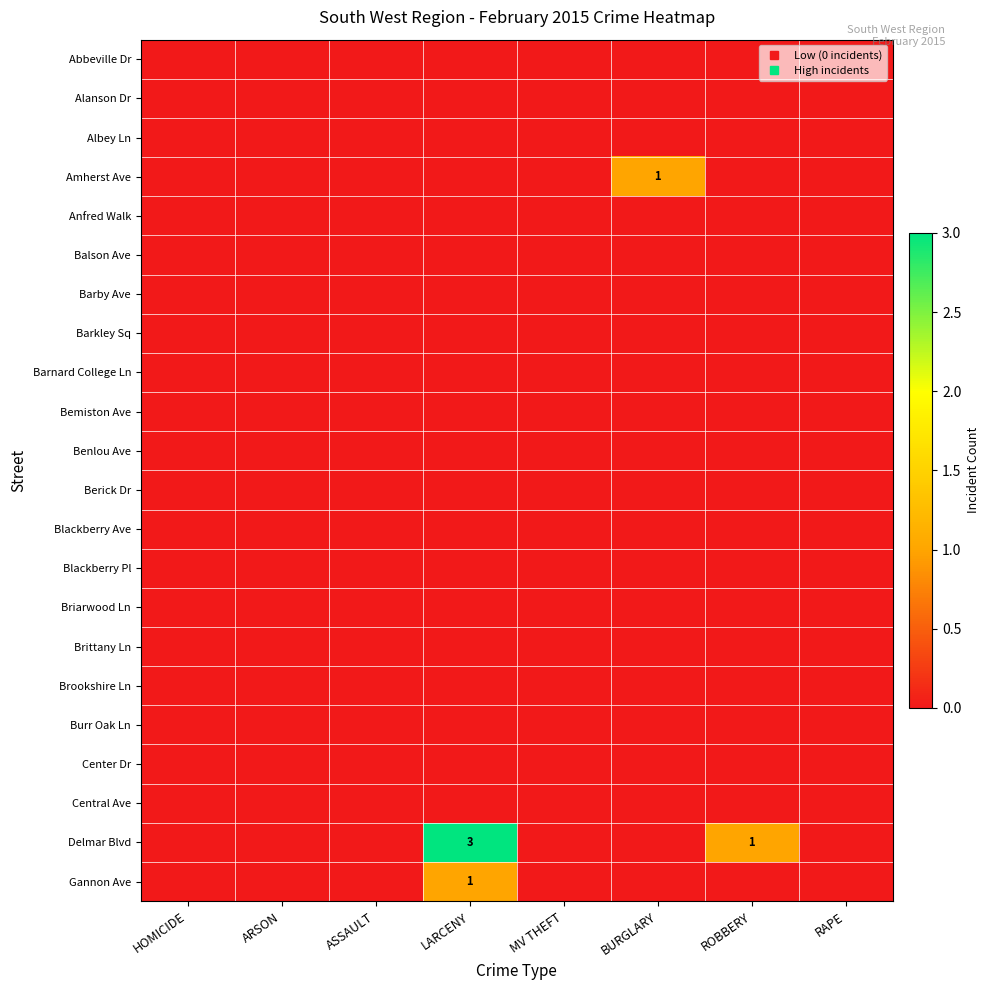

Which series has the largest total across all categories?

Delmar Blvd